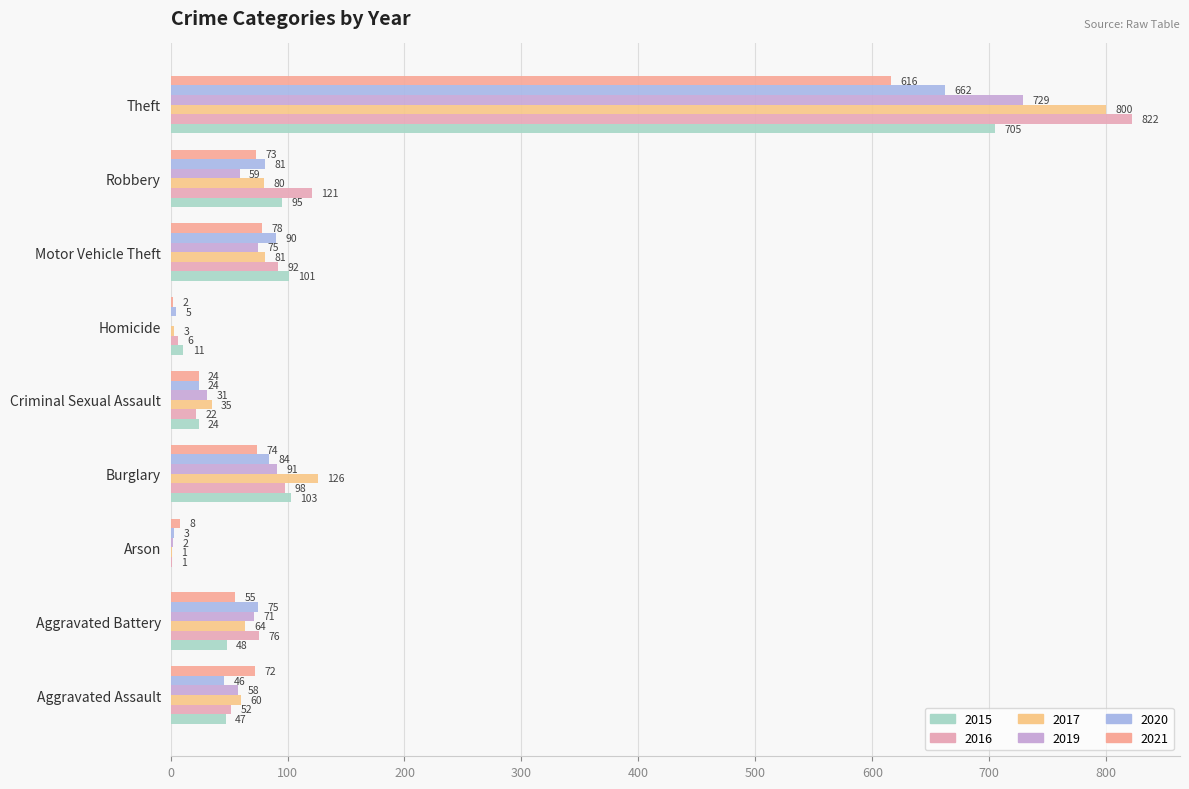

What is the difference between the 2020 values at Arson and Aggravated Battery?

72